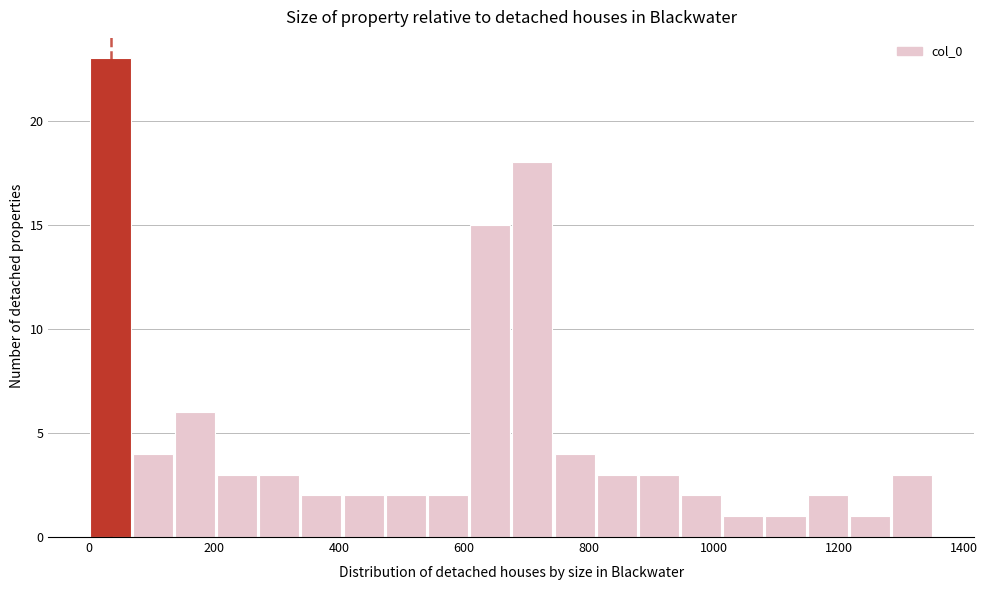

Around what value on the x-axis is the tallest bar? Give the approximate position of its centre, as read against the axis.

40